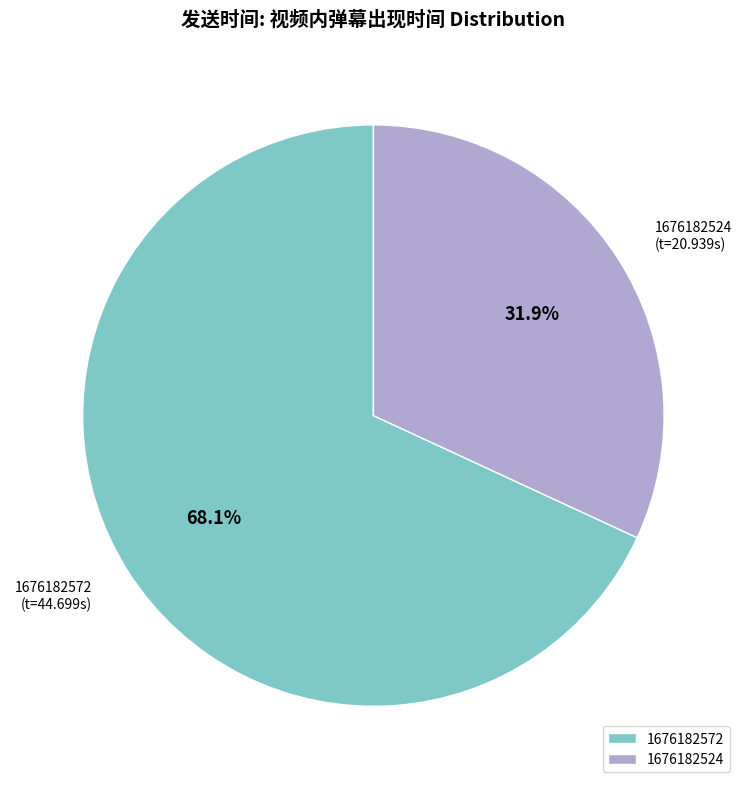

How many segments does this pie chart have?

2